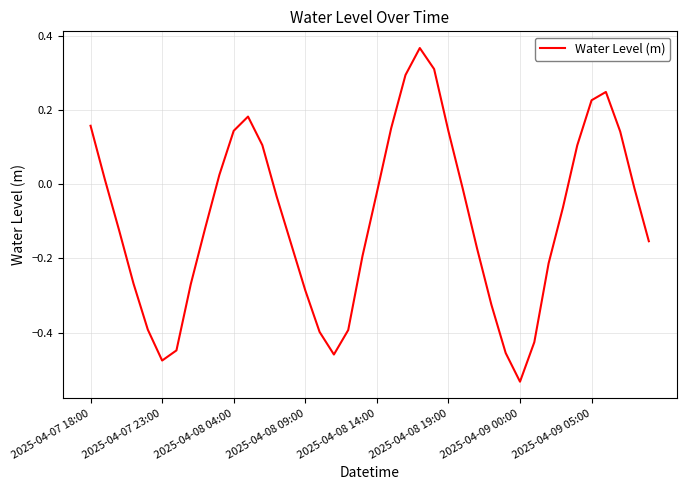

True or false: the data has more than 2 interior local peaks.

True